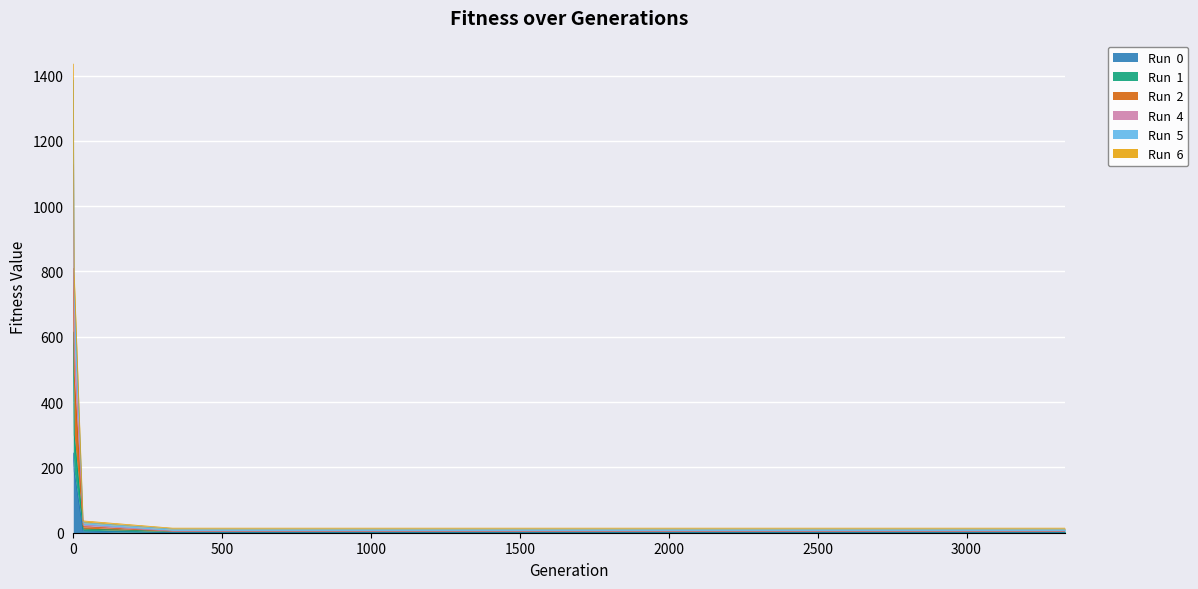

True or false: Run  4 and Run  1 cross at least once.

False